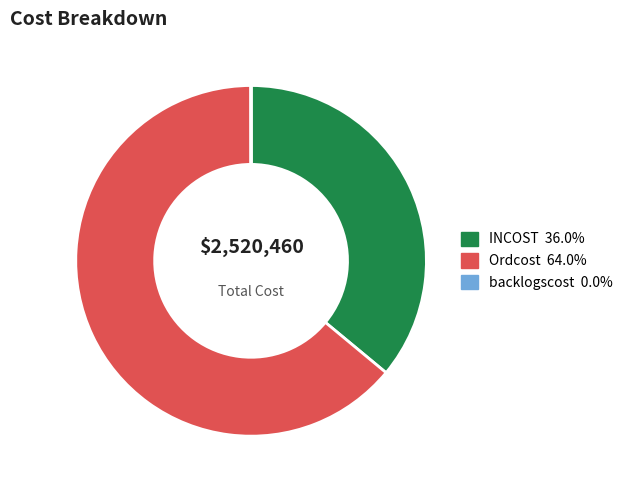

Between Ordcost and INCOST, which is larger?

Ordcost